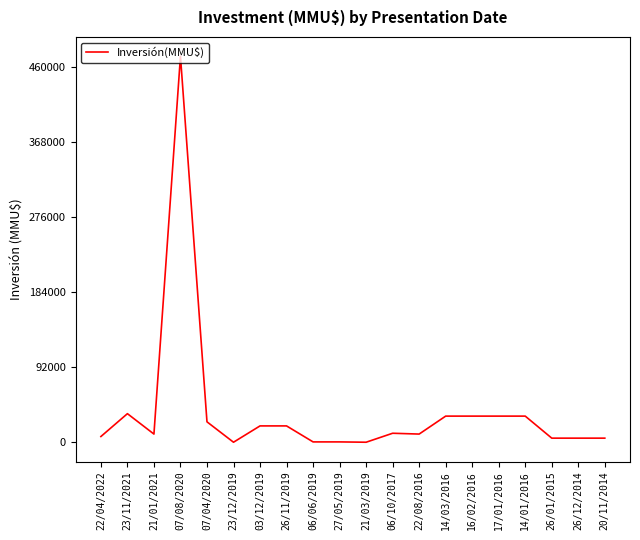

How many values are below 11000?

10